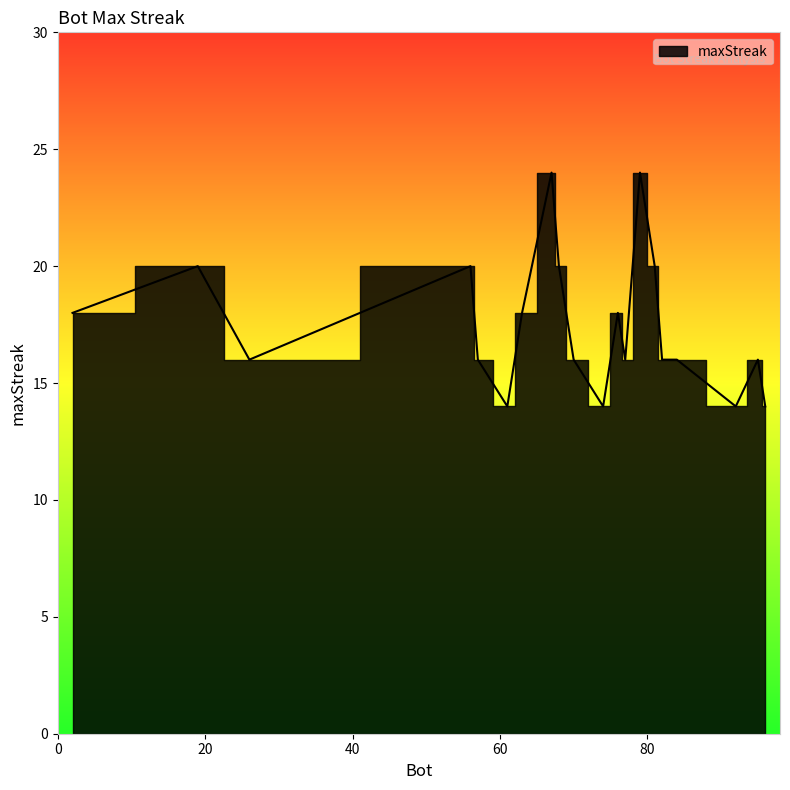

What is the sum of all values?

350